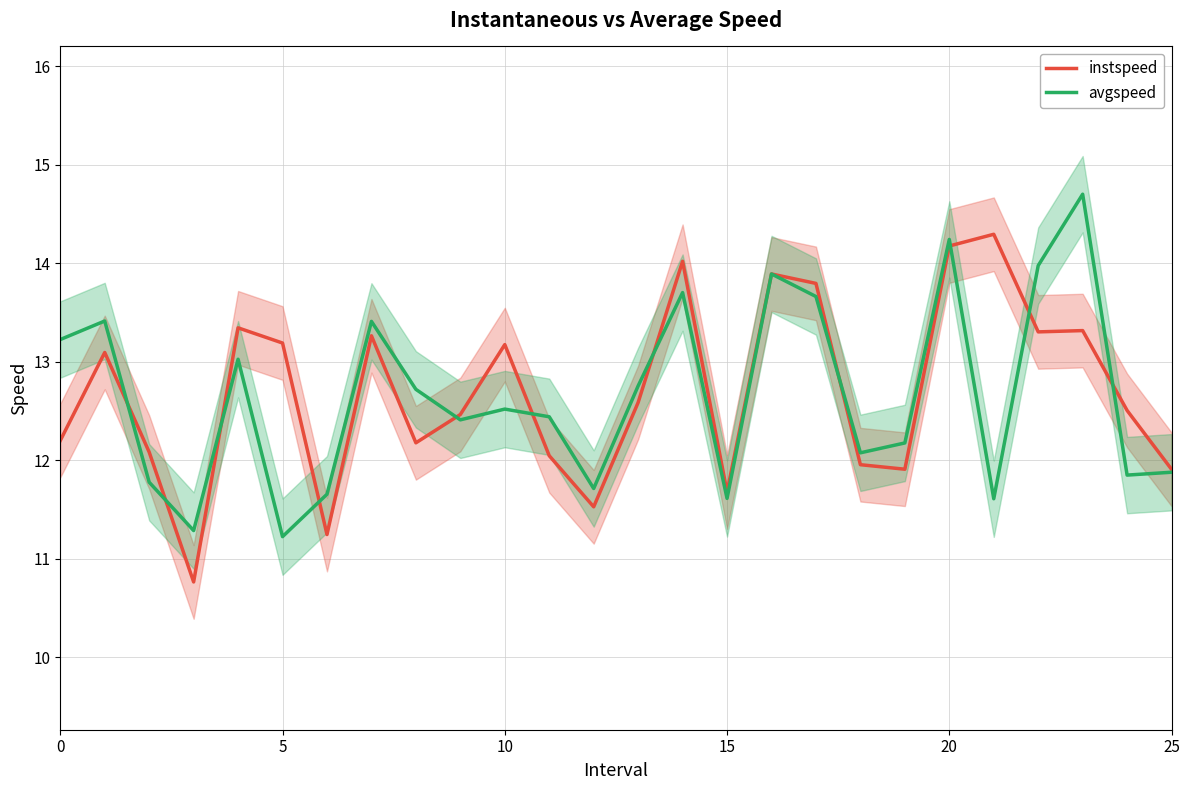

What is the difference between the maximum and minimum values in the avgspeed series?

3.5